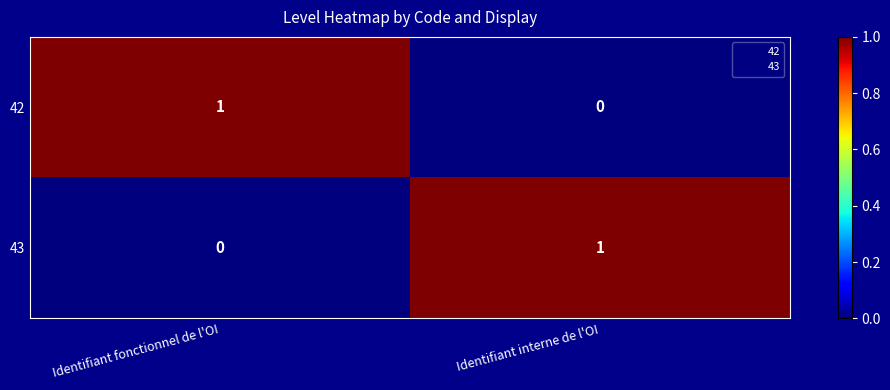

Reading right to left, extract all data points from this chart.

42: 0	1
43: 1	0